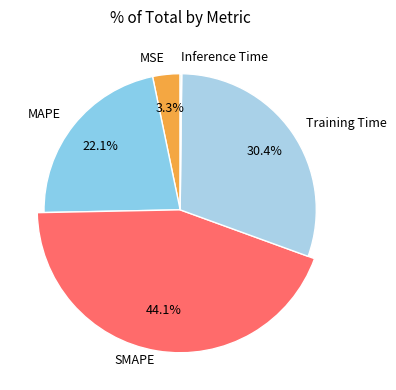

The SMAPE slice represents 30% of the pie. True or false?

False